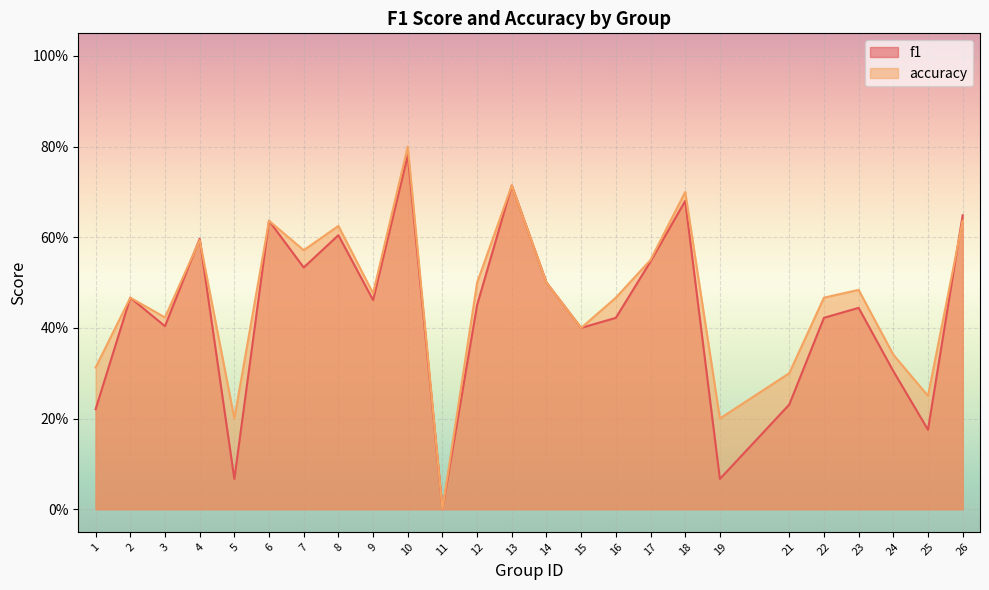

The f1 series shows 0.0 at 19. True or false?

False